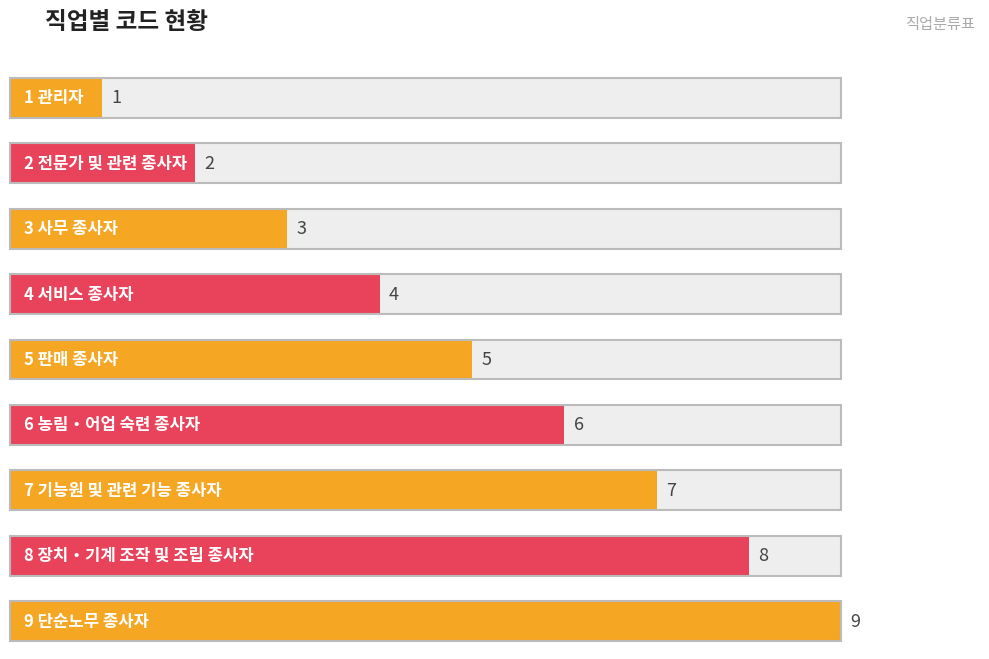

Reading left to right, extract all data points from this chart.

1 관리자=1	2 전문가 및 관련 종사자=2	3 사무 종사자=3	4 서비스 종사자=4	5 판매 종사자=5	6 농림‧어업 숙련 종사자=6	7 기능원 및 관련 기능 종사자=7	8 장치‧기계 조작 및 조립 종사자=8	9 단순노무 종사자=9